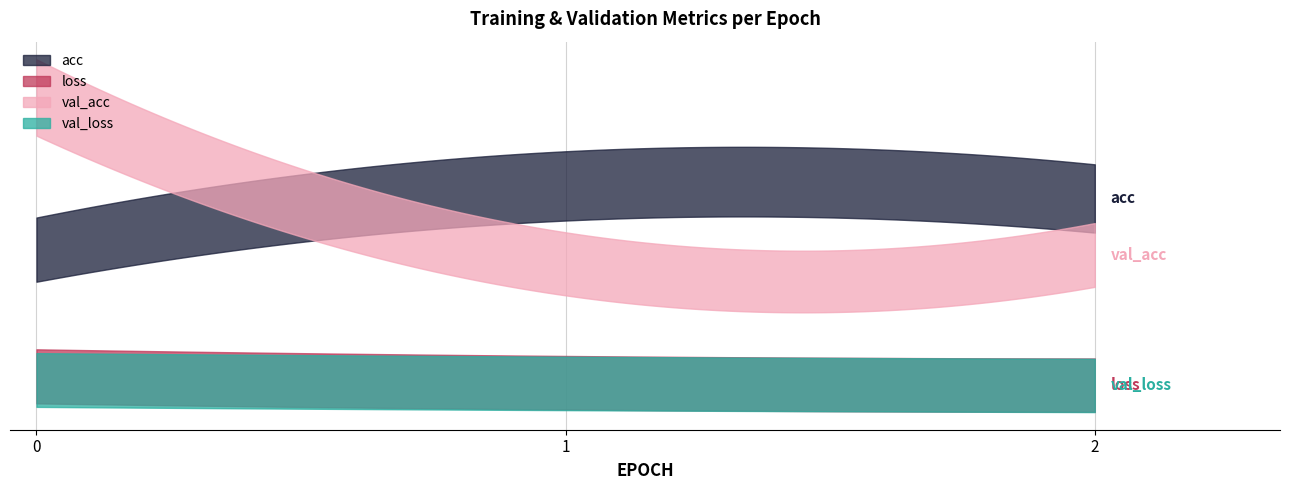

What is the approximate value of acc at 0?

0.1